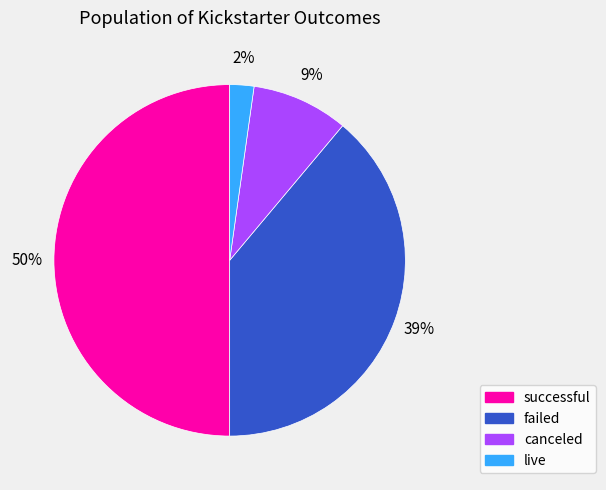

Between failed and successful, which is larger?

successful